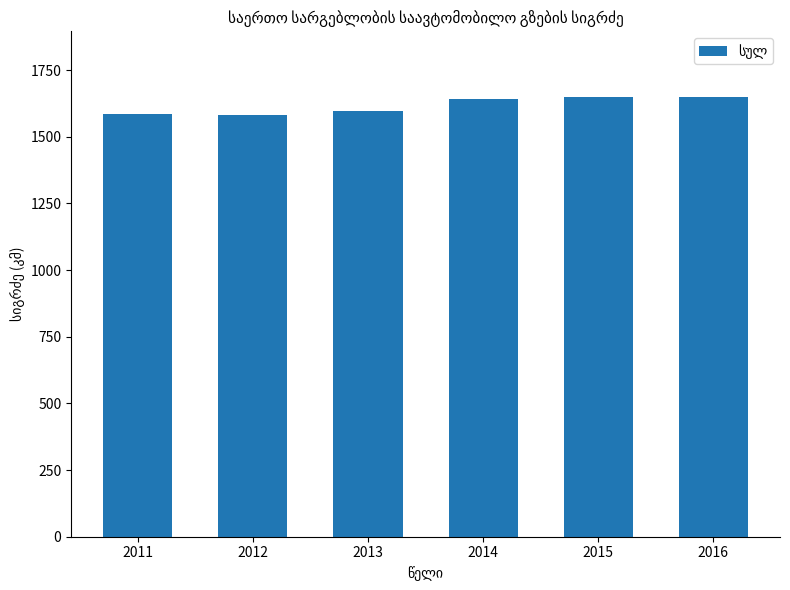

How many series are shown in this chart?

1